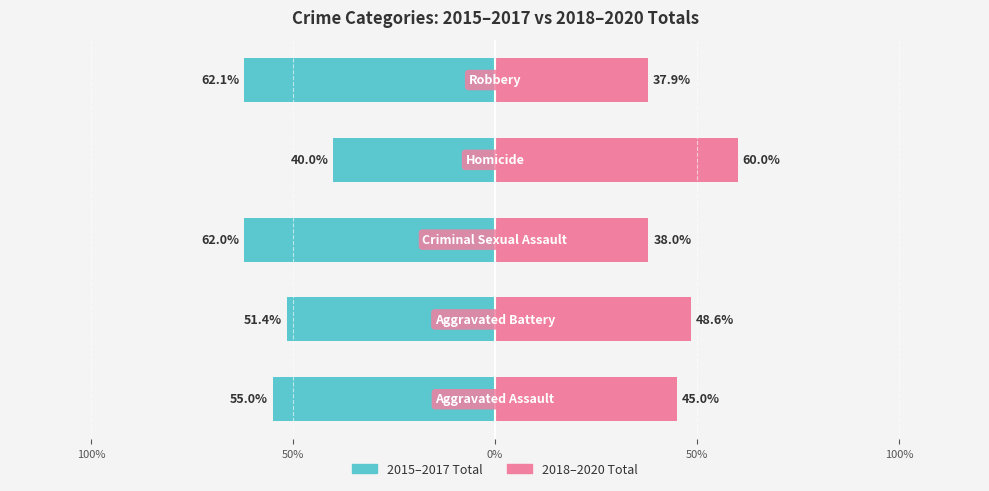

How many bars are there in total?

10